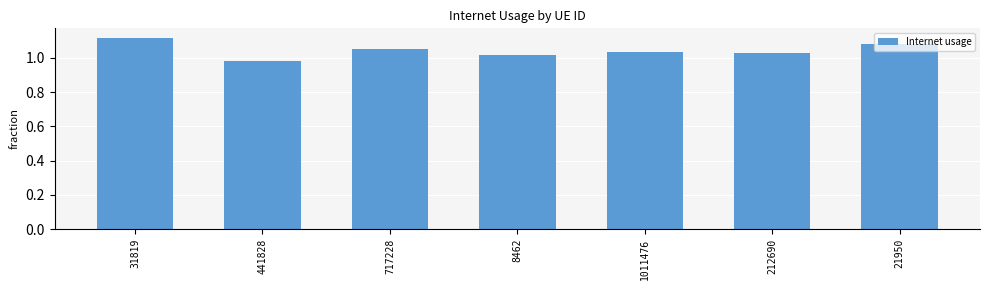

Count the values in the range 1 to 2.

6